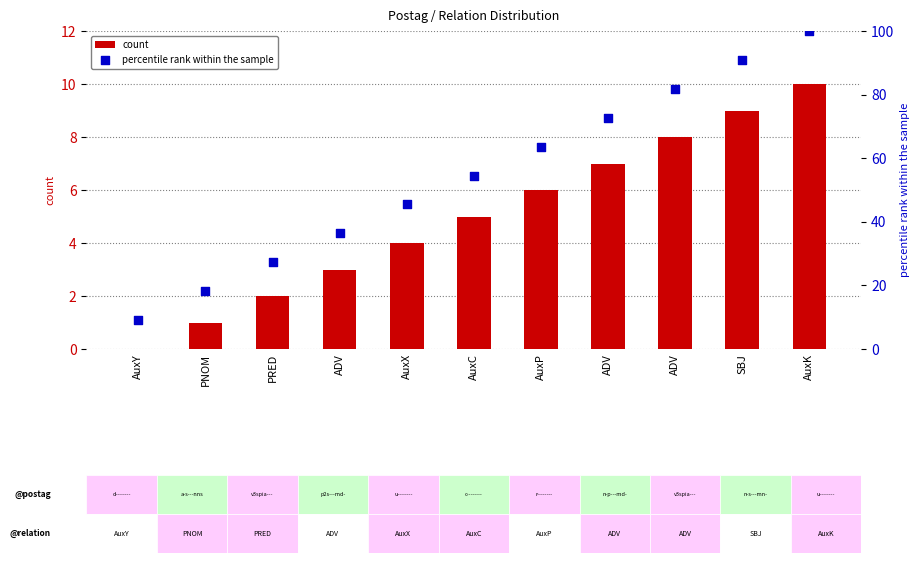

Is the value of percentile rank within the sample at AuxC greater than the value of count at AuxP?

Yes